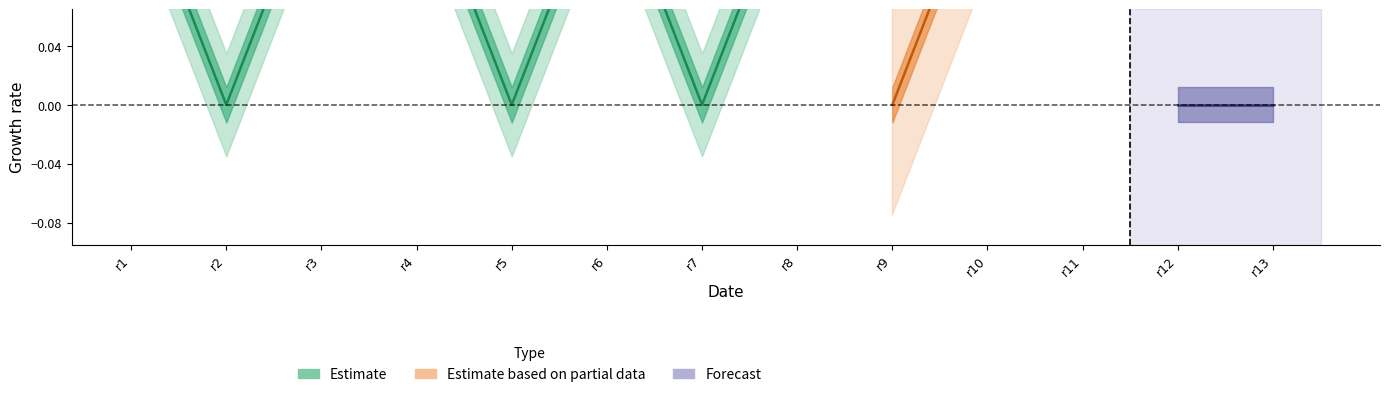

At which category is the sum across all series the highest?

r1